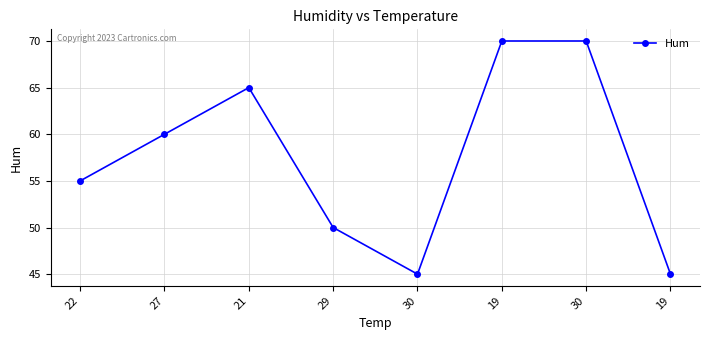

Reading left to right, transcribe all the data shown in this chart.

55	60	65	50	45	70	70	45